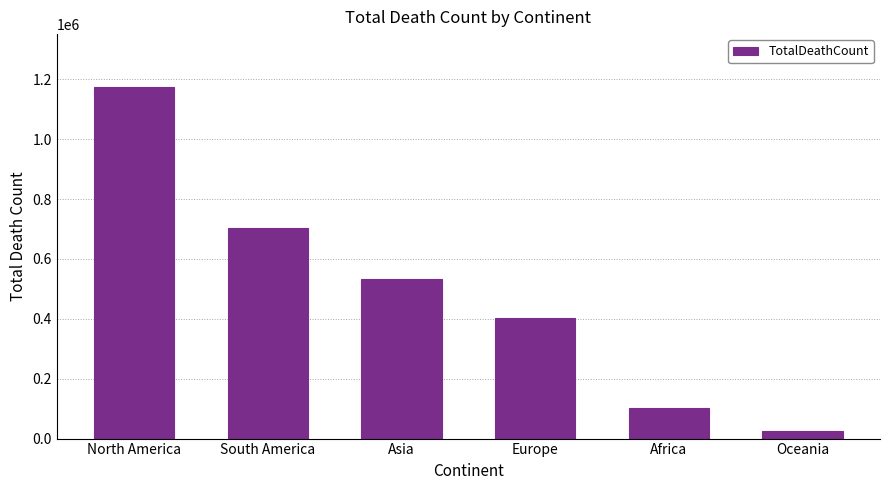

The value at North America is 1174676. True or false?

True